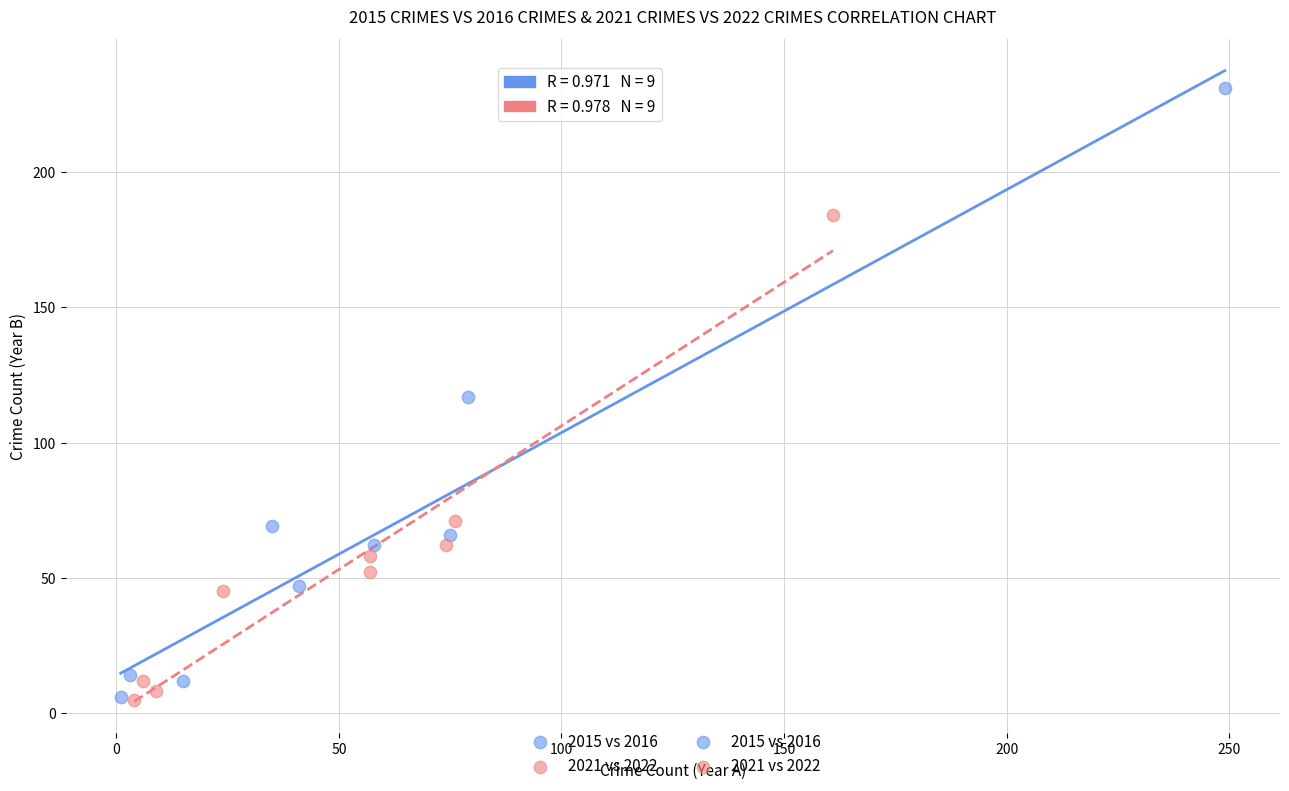

Which series has the largest Y range (max minus min)?

2015 vs 2016